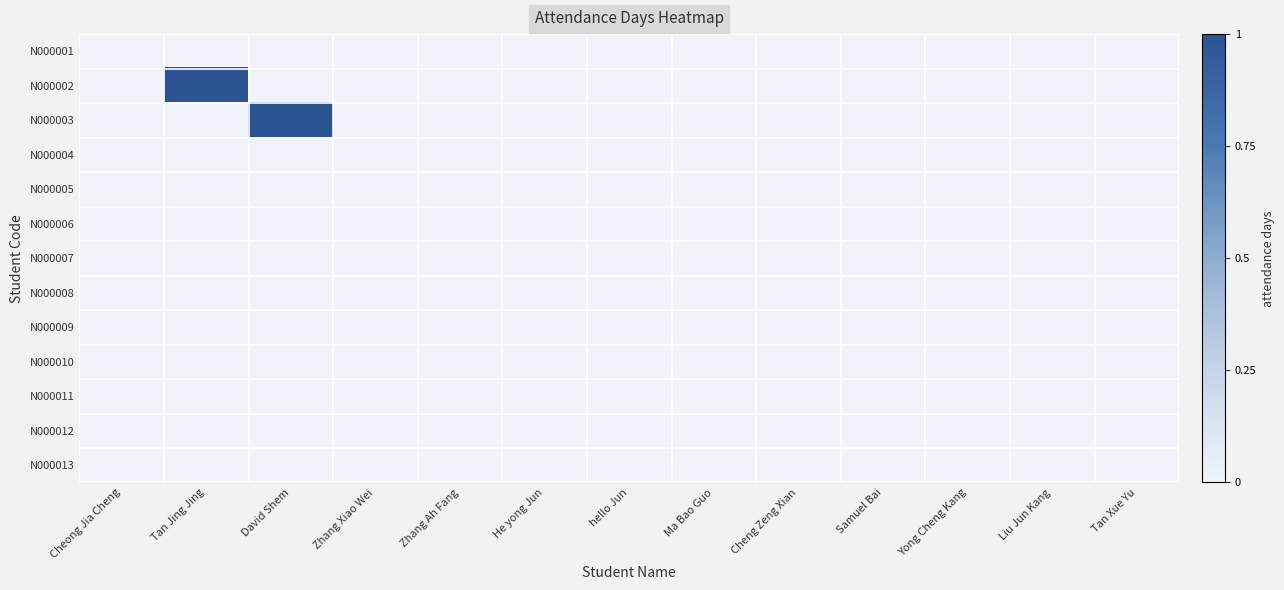

Reading left to right, list all the values displayed in this chart.

N000001: Cheong Jia Cheng=0	Tan Jing Jing=0	David Shem=0	Zhang Xiao Wei=0	Zhang Ah Fang=0	He yong Jun=0	hello Jun=0	Ma Bao Guo=0	Cheng Zeng Xian=0	Samuel Bai=0	Yong Cheng Kang=0	Liu Jun Kang=0	Tan Xue Yu=0
N000002: Cheong Jia Cheng=0	Tan Jing Jing=1	David Shem=0	Zhang Xiao Wei=0	Zhang Ah Fang=0	He yong Jun=0	hello Jun=0	Ma Bao Guo=0	Cheng Zeng Xian=0	Samuel Bai=0	Yong Cheng Kang=0	Liu Jun Kang=0	Tan Xue Yu=0
N000003: Cheong Jia Cheng=0	Tan Jing Jing=0	David Shem=1	Zhang Xiao Wei=0	Zhang Ah Fang=0	He yong Jun=0	hello Jun=0	Ma Bao Guo=0	Cheng Zeng Xian=0	Samuel Bai=0	Yong Cheng Kang=0	Liu Jun Kang=0	Tan Xue Yu=0
N000004: Cheong Jia Cheng=0	Tan Jing Jing=0	David Shem=0	Zhang Xiao Wei=0	Zhang Ah Fang=0	He yong Jun=0	hello Jun=0	Ma Bao Guo=0	Cheng Zeng Xian=0	Samuel Bai=0	Yong Cheng Kang=0	Liu Jun Kang=0	Tan Xue Yu=0
N000005: Cheong Jia Cheng=0	Tan Jing Jing=0	David Shem=0	Zhang Xiao Wei=0	Zhang Ah Fang=0	He yong Jun=0	hello Jun=0	Ma Bao Guo=0	Cheng Zeng Xian=0	Samuel Bai=0	Yong Cheng Kang=0	Liu Jun Kang=0	Tan Xue Yu=0
N000006: Cheong Jia Cheng=0	Tan Jing Jing=0	David Shem=0	Zhang Xiao Wei=0	Zhang Ah Fang=0	He yong Jun=0	hello Jun=0	Ma Bao Guo=0	Cheng Zeng Xian=0	Samuel Bai=0	Yong Cheng Kang=0	Liu Jun Kang=0	Tan Xue Yu=0
N000007: Cheong Jia Cheng=0	Tan Jing Jing=0	David Shem=0	Zhang Xiao Wei=0	Zhang Ah Fang=0	He yong Jun=0	hello Jun=0	Ma Bao Guo=0	Cheng Zeng Xian=0	Samuel Bai=0	Yong Cheng Kang=0	Liu Jun Kang=0	Tan Xue Yu=0
N000008: Cheong Jia Cheng=0	Tan Jing Jing=0	David Shem=0	Zhang Xiao Wei=0	Zhang Ah Fang=0	He yong Jun=0	hello Jun=0	Ma Bao Guo=0	Cheng Zeng Xian=0	Samuel Bai=0	Yong Cheng Kang=0	Liu Jun Kang=0	Tan Xue Yu=0
N000009: Cheong Jia Cheng=0	Tan Jing Jing=0	David Shem=0	Zhang Xiao Wei=0	Zhang Ah Fang=0	He yong Jun=0	hello Jun=0	Ma Bao Guo=0	Cheng Zeng Xian=0	Samuel Bai=0	Yong Cheng Kang=0	Liu Jun Kang=0	Tan Xue Yu=0
N000010: Cheong Jia Cheng=0	Tan Jing Jing=0	David Shem=0	Zhang Xiao Wei=0	Zhang Ah Fang=0	He yong Jun=0	hello Jun=0	Ma Bao Guo=0	Cheng Zeng Xian=0	Samuel Bai=0	Yong Cheng Kang=0	Liu Jun Kang=0	Tan Xue Yu=0
N000011: Cheong Jia Cheng=0	Tan Jing Jing=0	David Shem=0	Zhang Xiao Wei=0	Zhang Ah Fang=0	He yong Jun=0	hello Jun=0	Ma Bao Guo=0	Cheng Zeng Xian=0	Samuel Bai=0	Yong Cheng Kang=0	Liu Jun Kang=0	Tan Xue Yu=0
N000012: Cheong Jia Cheng=0	Tan Jing Jing=0	David Shem=0	Zhang Xiao Wei=0	Zhang Ah Fang=0	He yong Jun=0	hello Jun=0	Ma Bao Guo=0	Cheng Zeng Xian=0	Samuel Bai=0	Yong Cheng Kang=0	Liu Jun Kang=0	Tan Xue Yu=0
N000013: Cheong Jia Cheng=0	Tan Jing Jing=0	David Shem=0	Zhang Xiao Wei=0	Zhang Ah Fang=0	He yong Jun=0	hello Jun=0	Ma Bao Guo=0	Cheng Zeng Xian=0	Samuel Bai=0	Yong Cheng Kang=0	Liu Jun Kang=0	Tan Xue Yu=0